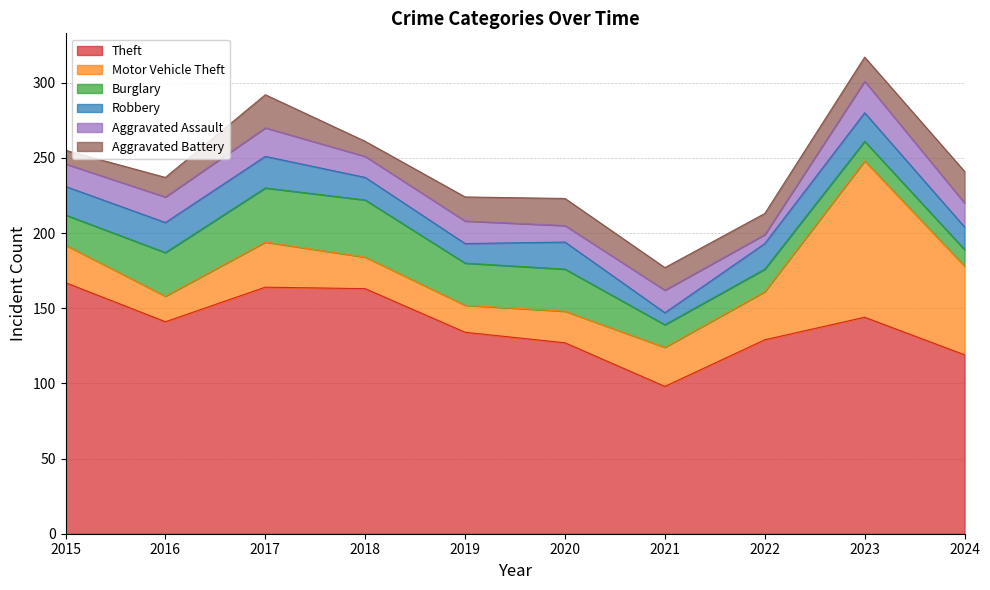

Reading left to right, extract all data points from this chart.

Theft: 167	141	164	163	134	127	98	129	144	119
Motor Vehicle Theft: 25	17	30	21	18	21	26	32	104	59
Burglary: 20	29	36	38	28	28	15	15	13	11
Robbery: 19	20	21	15	13	18	8	17	19	15
Aggravated Assault: 15	17	19	14	15	11	15	6	21	16
Aggravated Battery: 9	13	22	10	16	18	15	14	16	21